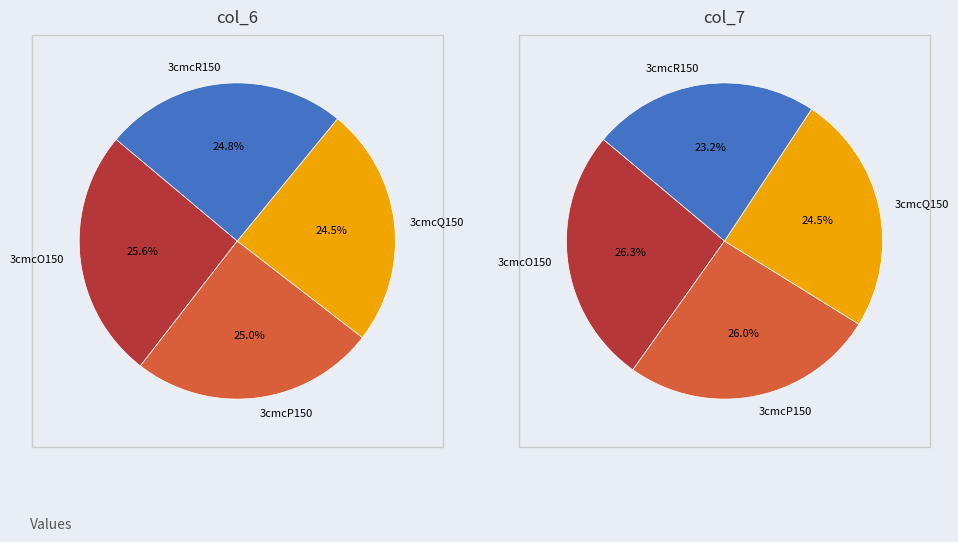

To the nearest percent, what is the difference between the 3cmcO150 and 3cmcR150 slice percentages?

3%